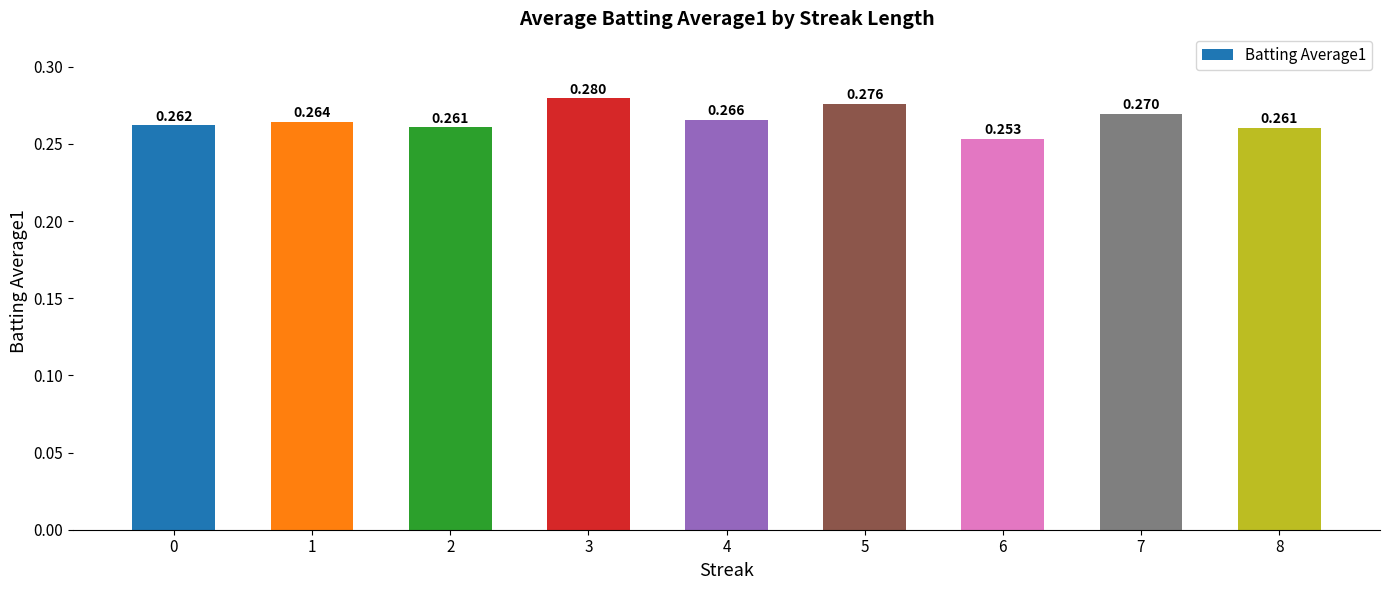

Where is the data nearest to the value 0?

6